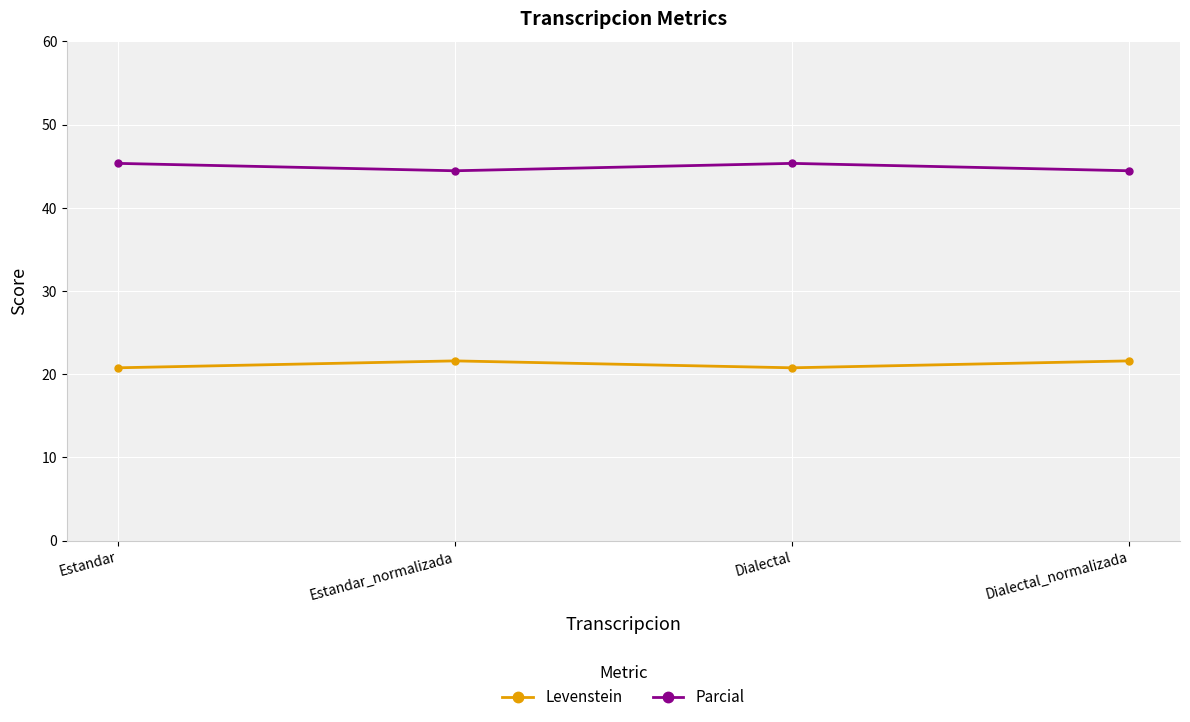

What value does the Parcial series have at Dialectal?

45.3